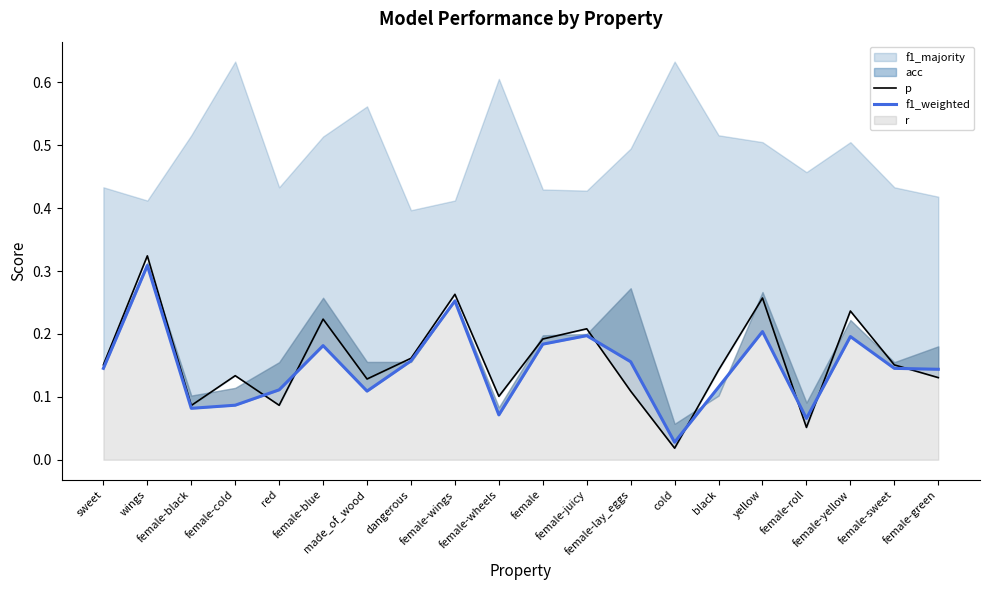

True or false: p and f1_weighted cross at least once.

True